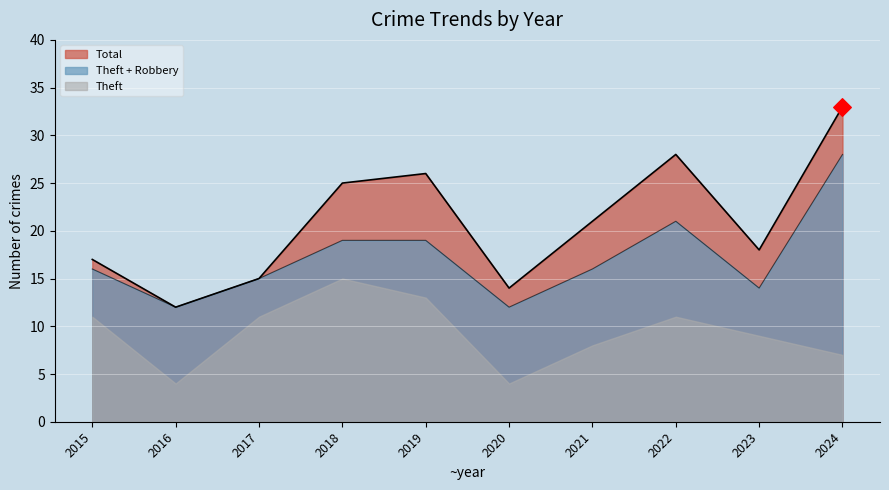

Which series has the widest spread of Y values?

Total